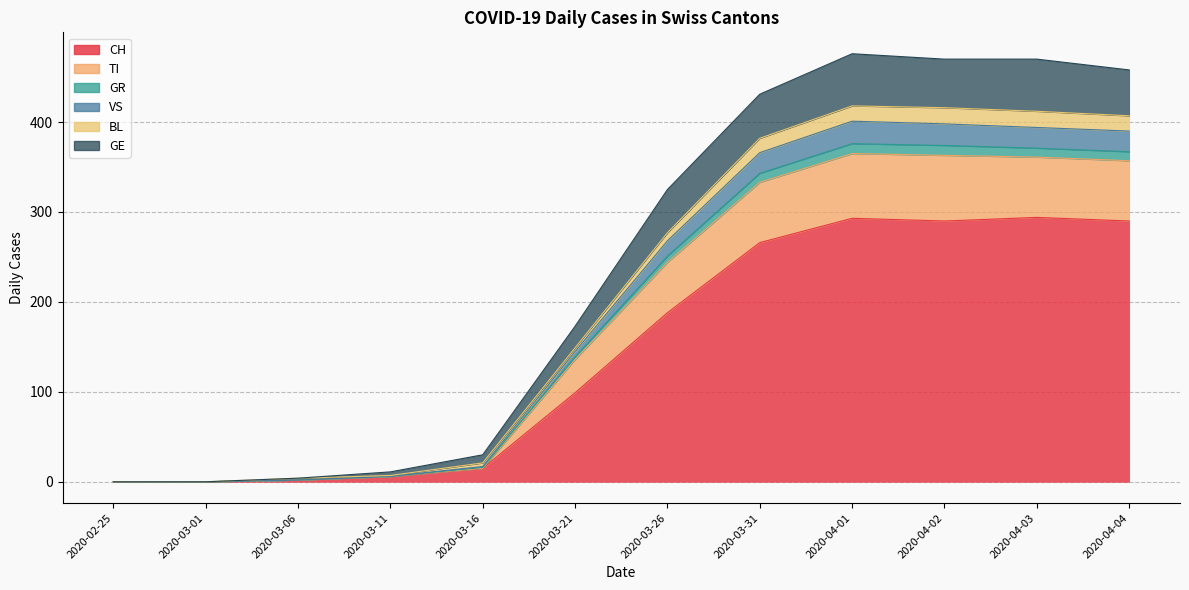

True or false: VS and TI cross at least once.

False